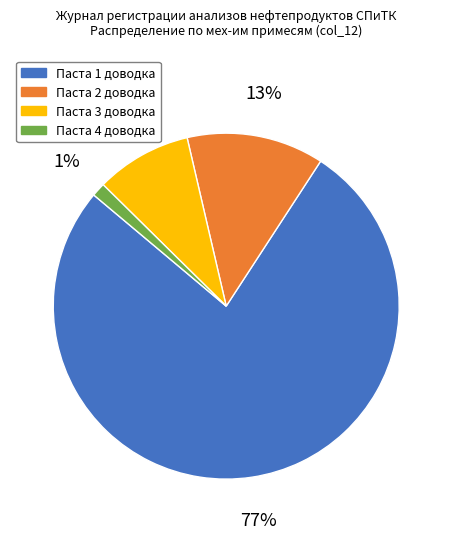

Is it true that Паста 3 доводка is 9% of the pie?

True